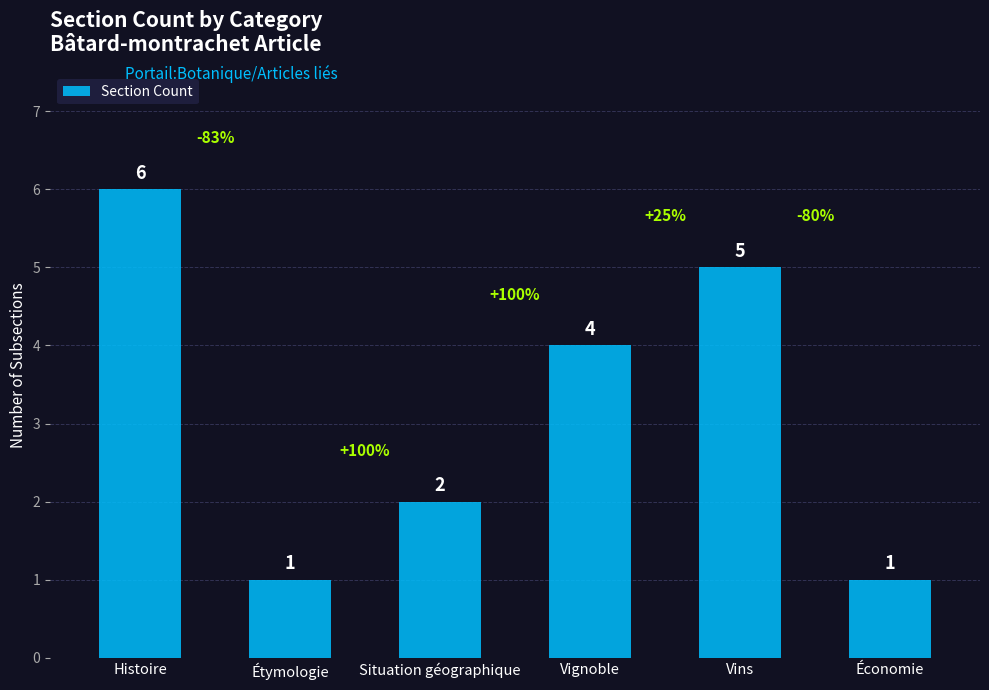

Count the values in the range 1 to 5.

5